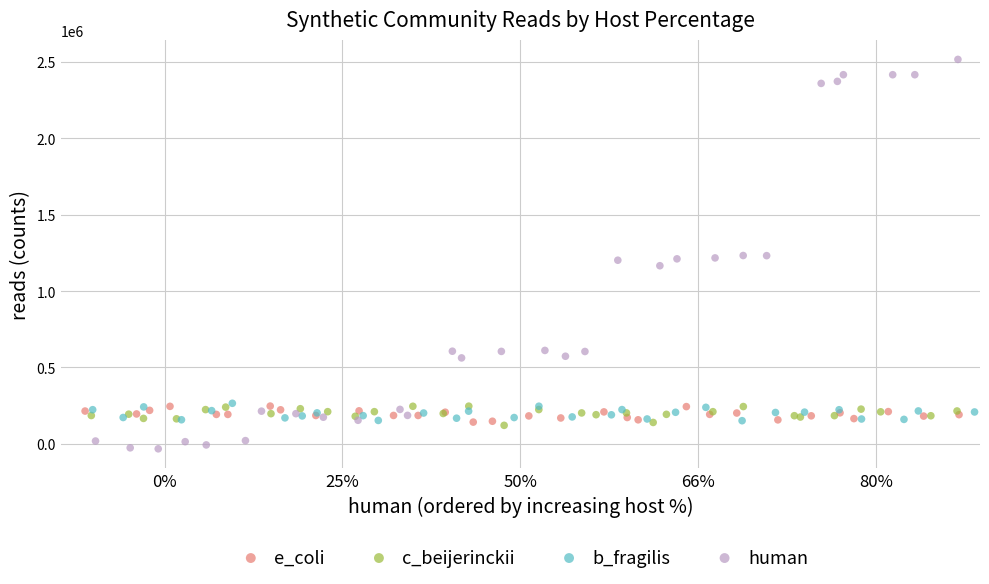

Which series reaches the maximum Y coordinate?

human